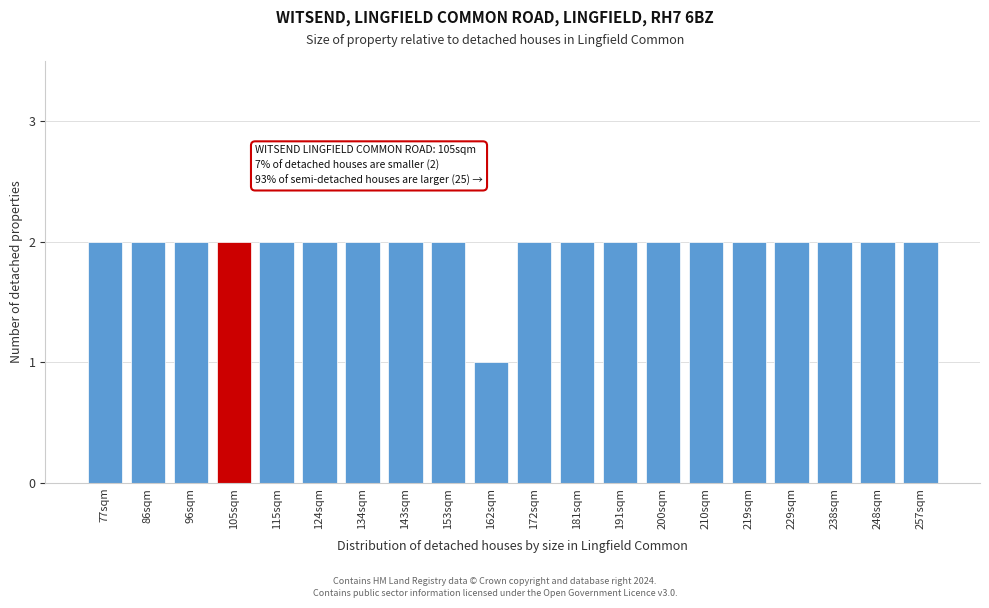

Reading left to right, list all the values displayed in this chart.

2	2	2	2	2	2	2	2	2	1	2	2	2	2	2	2	2	2	2	2